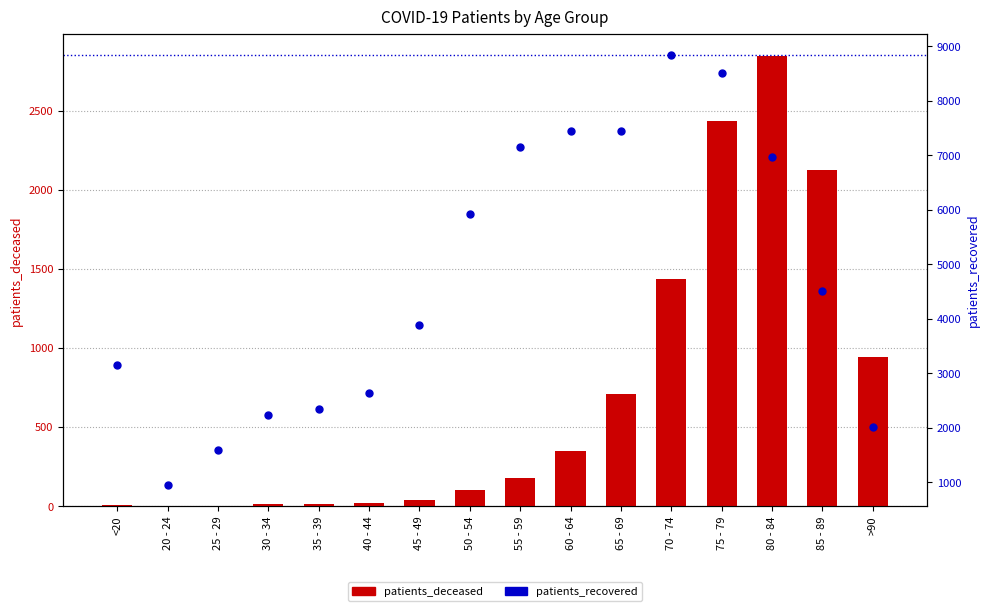

What is the difference between the second highest and second lowest values in the patients_recovered series?

6924